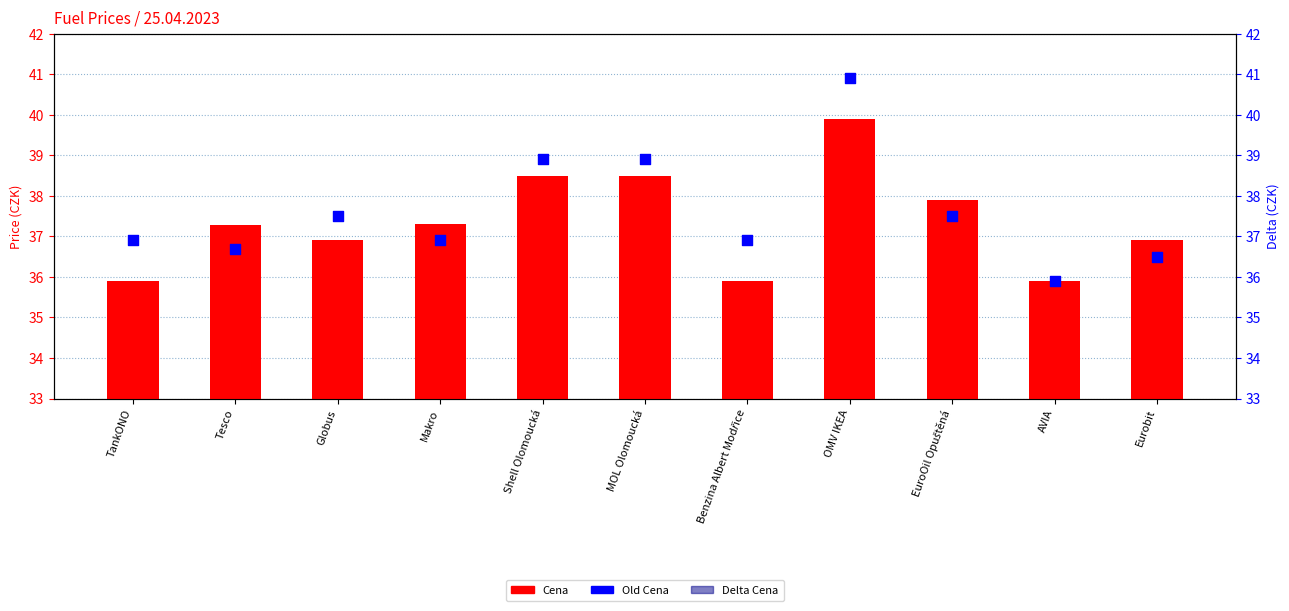

What are all the series names shown in the legend?

Cena, Delta Cena, Old Cena